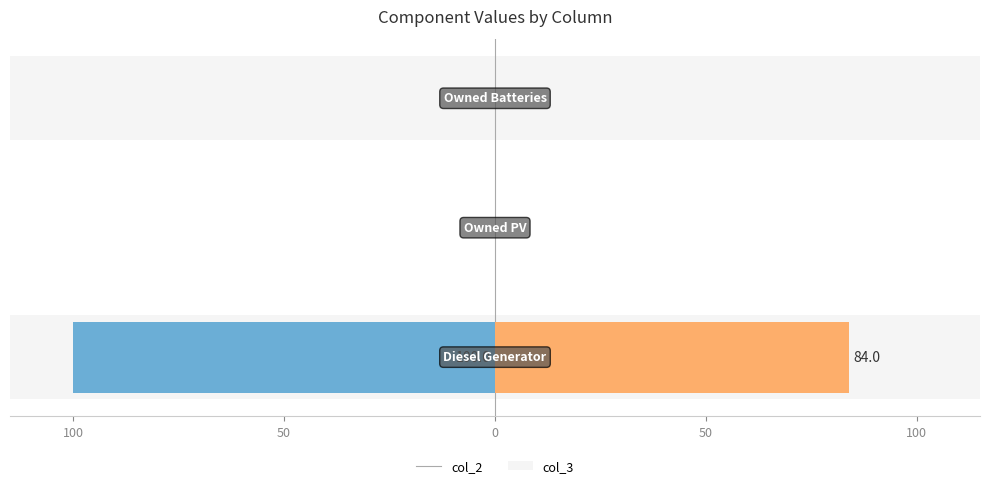

Are the bars grouped side by side (vs. stacked)?

Yes